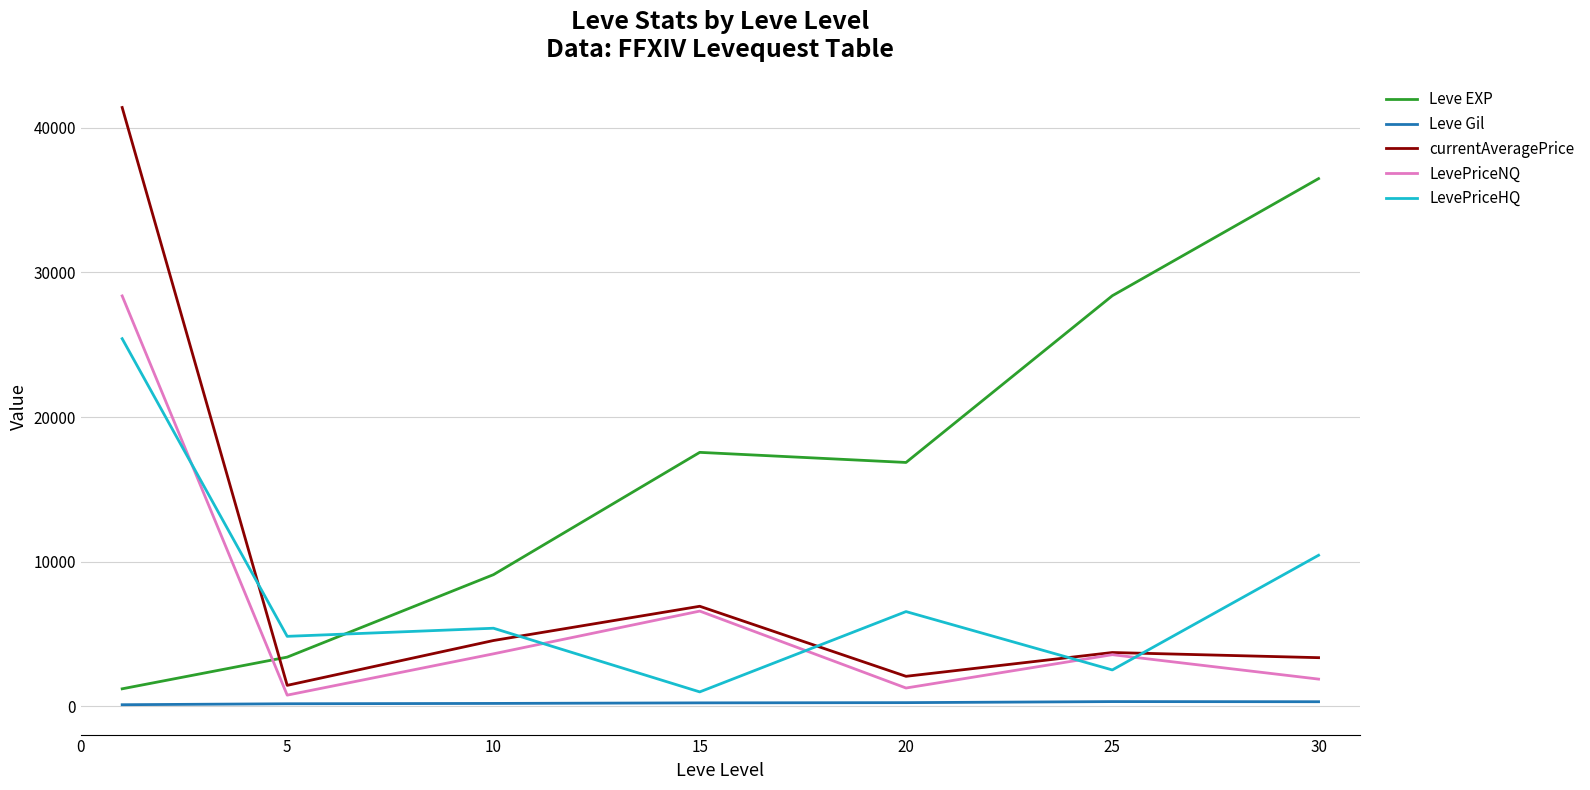

Does the chart display data point markers on the line(s)?

No